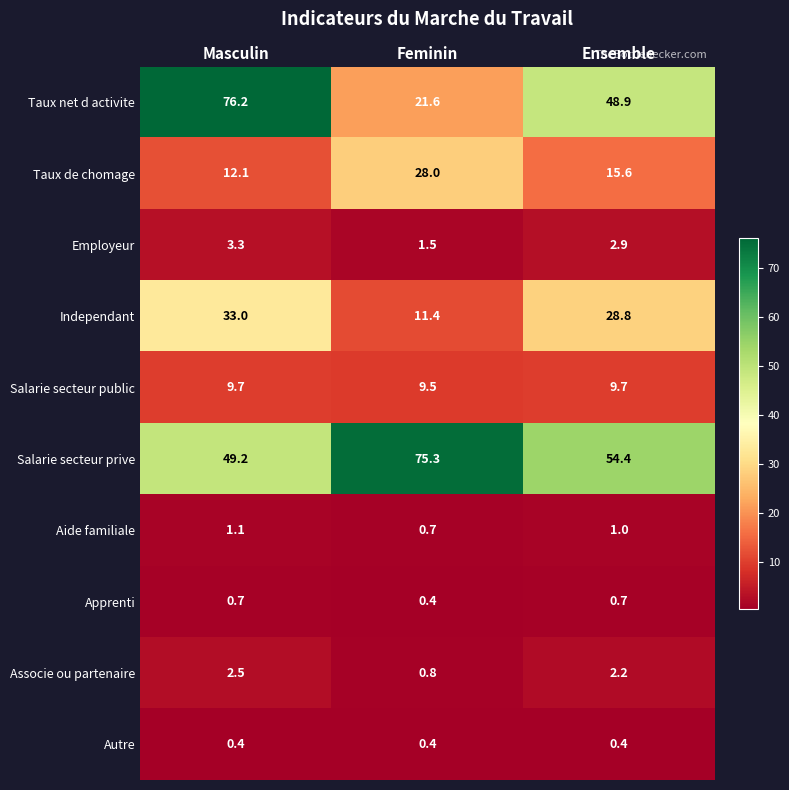

What is the smallest value displayed?

0.4